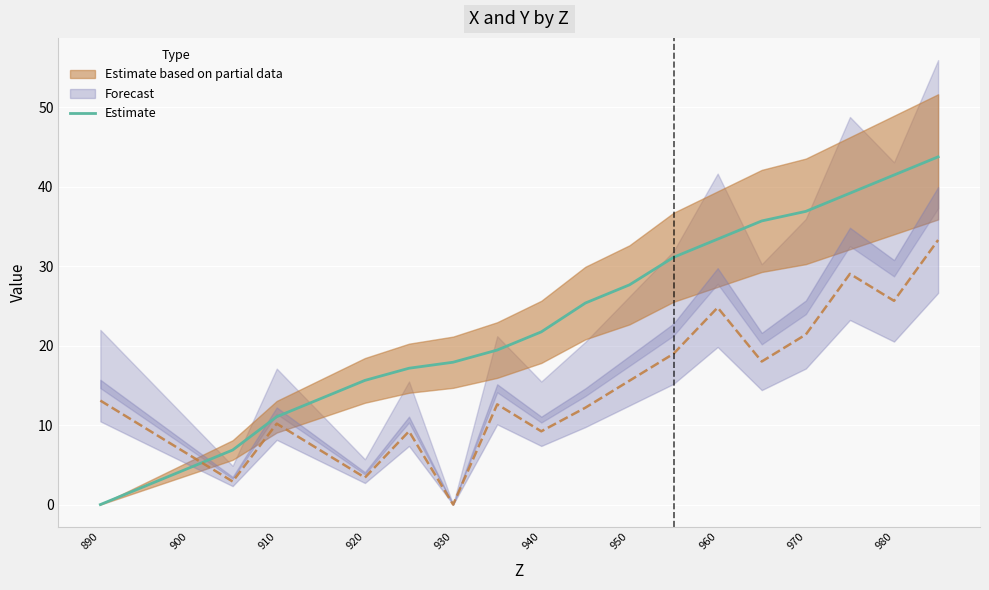

What is the difference between the maximum and minimum values?

43.7